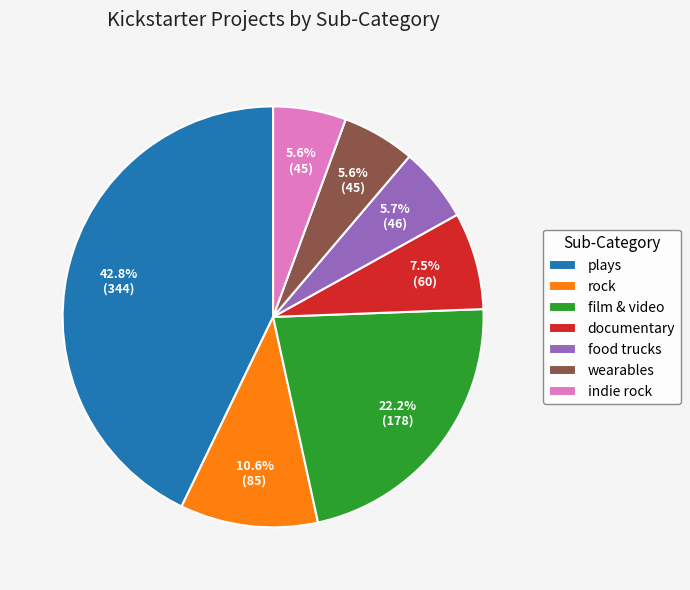

What is the largest slice in the pie chart?

plays